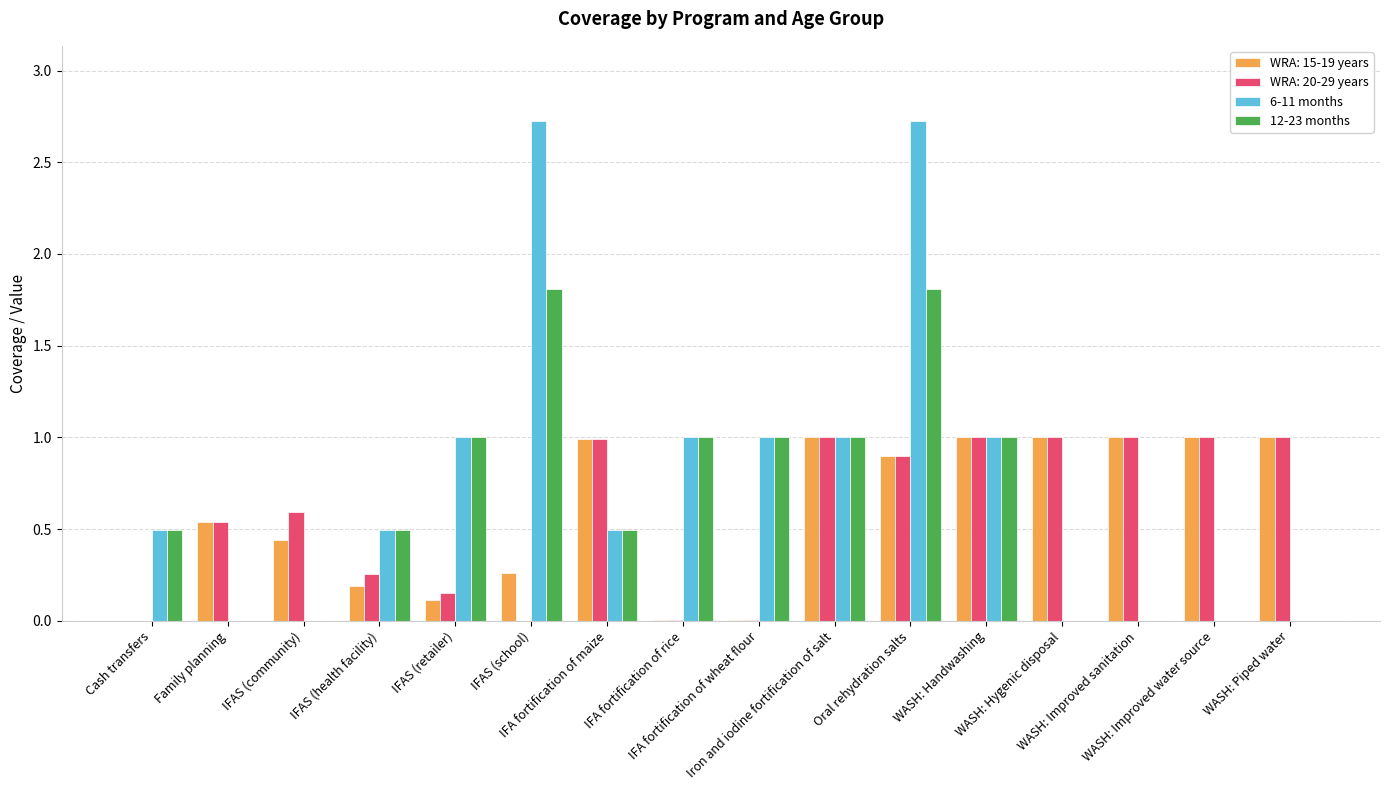

How many groups of bars are there?

16